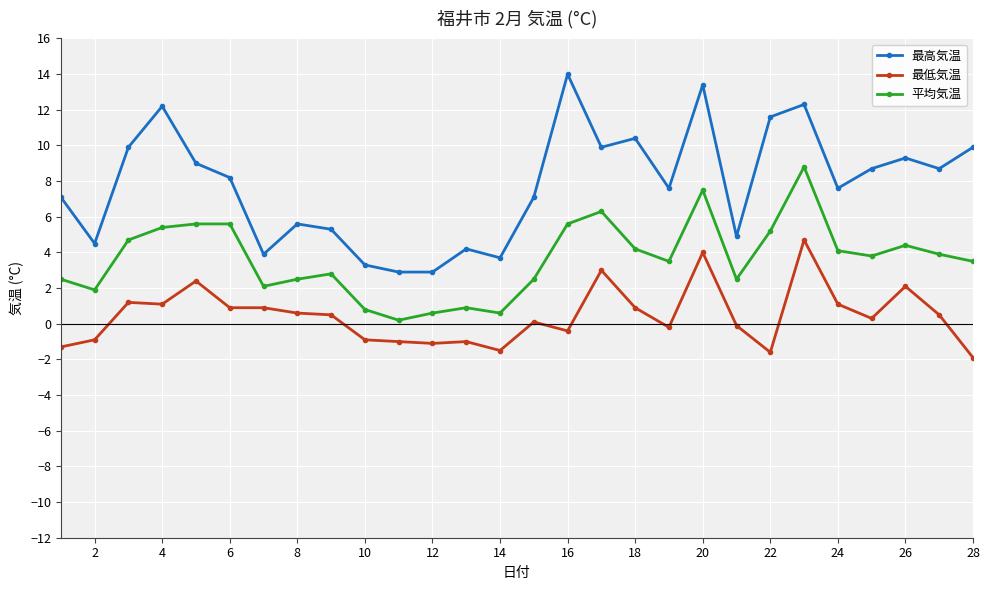

What are all the series names shown in the legend?

最高気温, 最低気温, 平均気温